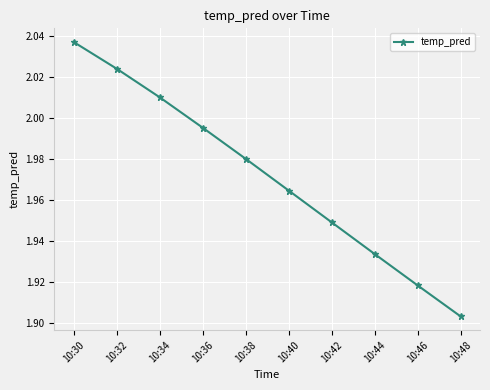

At which category does the chart reach its peak across all series?

10:30